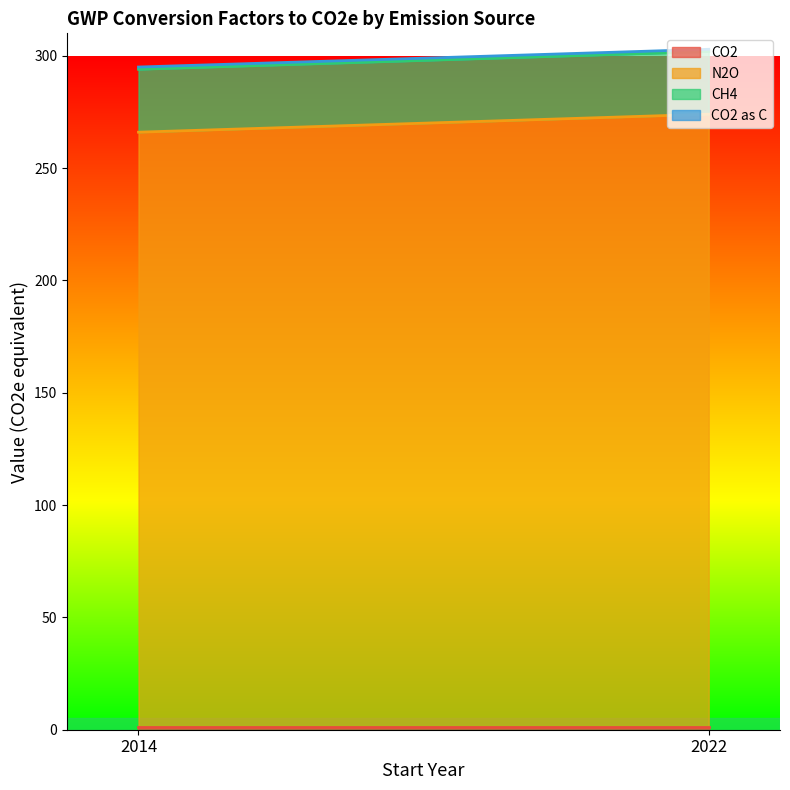

List the series in order of their peak value, lowest first.

CO2, CO2 as C, CH4, N2O